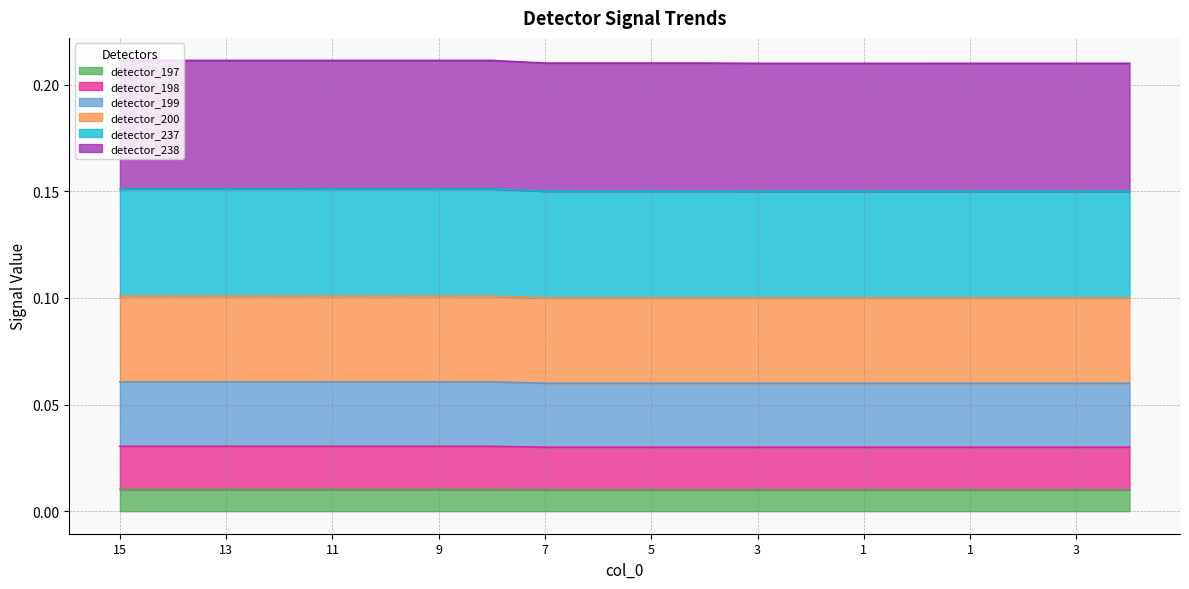

True or false: detector_238 has a value of 0.2 at 13.

True